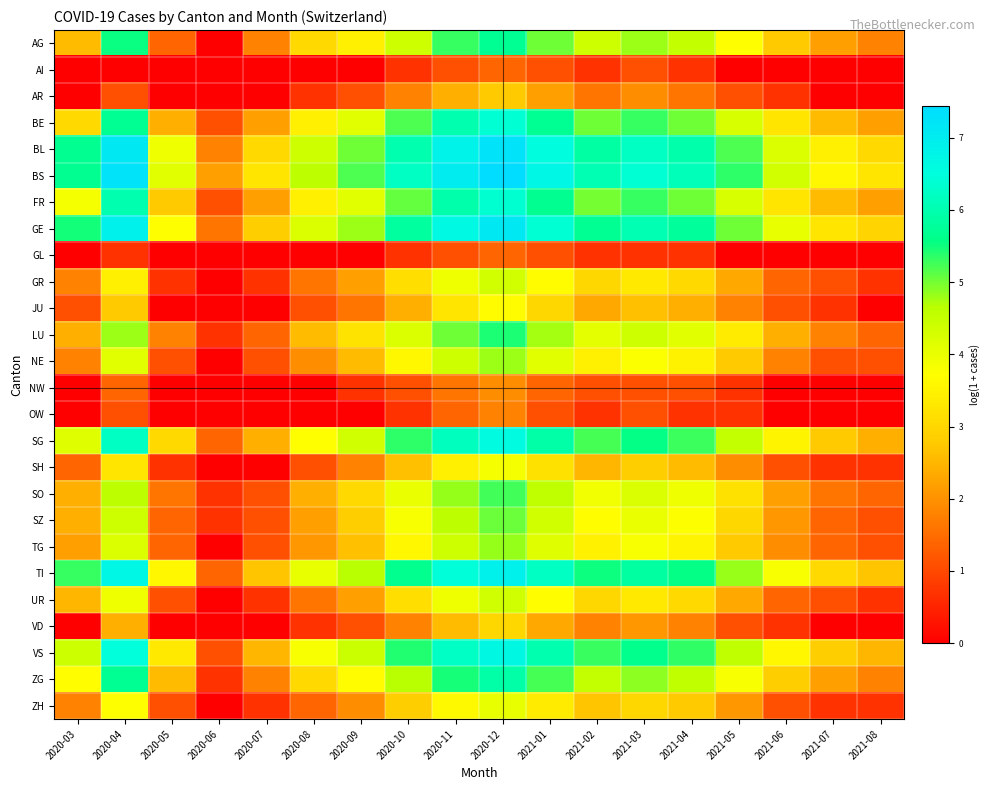

Reading left to right, transcribe all the data shown in this chart.

AG: 2020-03=2.6	2020-04=5.5	2020-05=1.4	2020-06=0.0	2020-07=1.8	2020-08=3.0	2020-09=3.4	2020-10=4.4	2020-11=5.3	2020-12=5.7	2021-01=5.0	2021-02=4.4	2021-03=4.8	2021-04=4.5	2021-05=3.7	2021-06=2.8	2021-07=2.2	2021-08=1.8
AI: 2020-03=0.0	2020-04=0.0	2020-05=0.0	2020-06=0.0	2020-07=0.0	2020-08=0.0	2020-09=0.0	2020-10=0.7	2020-11=1.1	2020-12=1.4	2021-01=1.1	2021-02=0.7	2021-03=1.1	2021-04=0.7	2021-05=0.0	2021-06=0.0	2021-07=0.0	2021-08=0.0
AR: 2020-03=0.0	2020-04=1.1	2020-05=0.0	2020-06=0.0	2020-07=0.0	2020-08=0.7	2020-09=1.1	2020-10=1.8	2020-11=2.4	2020-12=2.8	2021-01=2.2	2021-02=1.6	2021-03=1.9	2021-04=1.6	2021-05=1.1	2021-06=0.7	2021-07=0.0	2021-08=0.0
BE: 2020-03=3.0	2020-04=5.7	2020-05=2.4	2020-06=1.1	2020-07=2.2	2020-08=3.4	2020-09=4.1	2020-10=5.2	2020-11=6.0	2020-12=6.4	2021-01=5.7	2021-02=5.0	2021-03=5.3	2021-04=5.0	2021-05=4.3	2021-06=3.3	2021-07=2.6	2021-08=2.2
BL: 2020-03=5.7	2020-04=7.1	2020-05=3.9	2020-06=1.8	2020-07=3.0	2020-08=4.4	2020-09=5.0	2020-10=6.0	2020-11=6.8	2020-12=7.2	2021-01=6.6	2021-02=5.9	2021-03=6.2	2021-04=5.9	2021-05=5.2	2021-06=4.2	2021-07=3.4	2021-08=3.0
BS: 2020-03=5.7	2020-04=7.2	2020-05=4.1	2020-06=2.2	2020-07=3.3	2020-08=4.6	2020-09=5.2	2020-10=6.2	2020-11=7.0	2020-12=7.4	2021-01=6.7	2021-02=6.0	2021-03=6.4	2021-04=6.1	2021-05=5.4	2021-06=4.3	2021-07=3.6	2021-08=3.3
FR: 2020-03=3.9	2020-04=6.0	2020-05=2.8	2020-06=1.1	2020-07=2.2	2020-08=3.4	2020-09=4.1	2020-10=5.1	2020-11=5.9	2020-12=6.4	2021-01=5.7	2021-02=5.0	2021-03=5.3	2021-04=5.0	2021-05=4.3	2021-06=3.3	2021-07=2.6	2021-08=2.2
GE: 2020-03=5.5	2020-04=6.9	2020-05=3.7	2020-06=1.6	2020-07=2.8	2020-08=4.2	2020-09=4.8	2020-10=5.8	2020-11=6.7	2020-12=7.1	2021-01=6.4	2021-02=5.7	2021-03=6.0	2021-04=5.8	2021-05=5.0	2021-06=4.0	2021-07=3.3	2021-08=2.9
GL: 2020-03=0.0	2020-04=0.7	2020-05=0.0	2020-06=0.0	2020-07=0.0	2020-08=0.0	2020-09=0.0	2020-10=0.7	2020-11=1.1	2020-12=1.4	2021-01=1.1	2021-02=0.7	2021-03=0.7	2021-04=0.7	2021-05=0.0	2021-06=0.0	2021-07=0.0	2021-08=0.0
GR: 2020-03=1.8	2020-04=3.4	2020-05=0.7	2020-06=0.0	2020-07=0.7	2020-08=1.6	2020-09=2.2	2020-10=3.1	2020-11=3.9	2020-12=4.3	2021-01=3.7	2021-02=3.0	2021-03=3.3	2021-04=3.0	2021-05=2.3	2021-06=1.4	2021-07=1.1	2021-08=0.7
JU: 2020-03=1.1	2020-04=2.8	2020-05=0.0	2020-06=0.0	2020-07=0.0	2020-08=1.1	2020-09=1.6	2020-10=2.4	2020-11=3.3	2020-12=3.7	2021-01=3.0	2021-02=2.3	2021-03=2.6	2021-04=2.4	2021-05=1.8	2021-06=1.1	2021-07=0.7	2021-08=0.0
LU: 2020-03=2.4	2020-04=4.8	2020-05=1.8	2020-06=0.7	2020-07=1.4	2020-08=2.6	2020-09=3.2	2020-10=4.2	2020-11=5.0	2020-12=5.4	2021-01=4.8	2021-02=4.1	2021-03=4.4	2021-04=4.1	2021-05=3.4	2021-06=2.4	2021-07=1.8	2021-08=1.4
NE: 2020-03=1.8	2020-04=4.1	2020-05=1.1	2020-06=0.0	2020-07=1.1	2020-08=1.9	2020-09=2.6	2020-10=3.6	2020-11=4.4	2020-12=4.8	2021-01=4.1	2021-02=3.4	2021-03=3.8	2021-04=3.5	2021-05=2.8	2021-06=1.8	2021-07=1.1	2021-08=1.1
NW: 2020-03=0.0	2020-04=1.4	2020-05=0.0	2020-06=0.0	2020-07=0.0	2020-08=0.0	2020-09=0.7	2020-10=1.1	2020-11=1.6	2020-12=1.9	2021-01=1.4	2021-02=1.1	2021-03=1.1	2021-04=1.1	2021-05=0.7	2021-06=0.0	2021-07=0.0	2021-08=0.0
OW: 2020-03=0.0	2020-04=1.1	2020-05=0.0	2020-06=0.0	2020-07=0.0	2020-08=0.0	2020-09=0.0	2020-10=0.7	2020-11=1.4	2020-12=1.8	2021-01=1.1	2021-02=0.7	2021-03=1.1	2021-04=0.7	2021-05=0.7	2021-06=0.0	2021-07=0.0	2021-08=0.0
SG: 2020-03=4.1	2020-04=6.2	2020-05=3.0	2020-06=1.4	2020-07=2.4	2020-08=3.7	2020-09=4.4	2020-10=5.4	2020-11=6.2	2020-12=6.6	2021-01=5.9	2021-02=5.2	2021-03=5.6	2021-04=5.3	2021-05=4.5	2021-06=3.5	2021-07=2.8	2021-08=2.4
SH: 2020-03=1.4	2020-04=3.3	2020-05=0.7	2020-06=0.0	2020-07=0.0	2020-08=1.1	2020-09=1.8	2020-10=2.6	2020-11=3.4	2020-12=3.9	2021-01=3.2	2021-02=2.5	2021-03=2.8	2021-04=2.6	2021-05=1.9	2021-06=1.1	2021-07=0.7	2021-08=0.7
SO: 2020-03=2.4	2020-04=4.6	2020-05=1.6	2020-06=0.7	2020-07=1.1	2020-08=2.4	2020-09=3.0	2020-10=4.0	2020-11=4.8	2020-12=5.3	2021-01=4.6	2021-02=3.9	2021-03=4.2	2021-04=3.9	2021-05=3.2	2021-06=2.2	2021-07=1.6	2021-08=1.4
SZ: 2020-03=2.4	2020-04=4.4	2020-05=1.4	2020-06=0.7	2020-07=1.1	2020-08=2.2	2020-09=2.8	2020-10=3.8	2020-11=4.6	2020-12=5.0	2021-01=4.4	2021-02=3.7	2021-03=4.0	2021-04=3.7	2021-05=3.0	2021-06=2.1	2021-07=1.4	2021-08=1.1
TG: 2020-03=2.2	2020-04=4.2	2020-05=1.4	2020-06=0.0	2020-07=1.1	2020-08=2.1	2020-09=2.6	2020-10=3.6	2020-11=4.4	2020-12=4.8	2021-01=4.1	2021-02=3.5	2021-03=3.8	2021-04=3.5	2021-05=2.8	2021-06=1.9	2021-07=1.4	2021-08=1.1
TI: 2020-03=5.3	2020-04=6.7	2020-05=3.6	2020-06=1.4	2020-07=2.7	2020-08=4.0	2020-09=4.7	2020-10=5.6	2020-11=6.5	2020-12=6.9	2021-01=6.2	2021-02=5.5	2021-03=5.8	2021-04=5.6	2021-05=4.8	2021-06=3.8	2021-07=3.0	2021-08=2.7
UR: 2020-03=2.5	2020-04=3.9	2020-05=1.1	2020-06=0.0	2020-07=0.7	2020-08=1.6	2020-09=2.2	2020-10=3.1	2020-11=3.9	2020-12=4.4	2021-01=3.7	2021-02=3.0	2021-03=3.3	2021-04=3.0	2021-05=2.3	2021-06=1.4	2021-07=1.1	2021-08=0.7
VD: 2020-03=0.0	2020-04=2.4	2020-05=0.0	2020-06=0.0	2020-07=0.0	2020-08=0.7	2020-09=1.1	2020-10=1.8	2020-11=2.6	2020-12=3.0	2021-01=2.3	2021-02=1.8	2021-03=2.1	2021-04=1.8	2021-05=1.1	2021-06=0.7	2021-07=0.0	2021-08=0.0
VS: 2020-03=4.4	2020-04=6.5	2020-05=3.3	2020-06=1.1	2020-07=2.5	2020-08=3.8	2020-09=4.4	2020-10=5.4	2020-11=6.2	2020-12=6.7	2021-01=6.0	2021-02=5.3	2021-03=5.6	2021-04=5.3	2021-05=4.6	2021-06=3.6	2021-07=2.8	2021-08=2.5
ZG: 2020-03=3.7	2020-04=5.7	2020-05=2.6	2020-06=0.7	2020-07=1.8	2020-08=3.0	2020-09=3.7	2020-10=4.7	2020-11=5.5	2020-12=5.9	2021-01=5.2	2021-02=4.5	2021-03=4.9	2021-04=4.6	2021-05=3.8	2021-06=2.8	2021-07=2.2	2021-08=1.8
ZH: 2020-03=1.8	2020-04=3.7	2020-05=1.1	2020-06=0.0	2020-07=0.7	2020-08=1.4	2020-09=1.9	2020-10=2.8	2020-11=3.6	2020-12=4.0	2021-01=3.4	2021-02=2.7	2021-03=3.0	2021-04=2.8	2021-05=2.1	2021-06=1.1	2021-07=0.7	2021-08=0.7